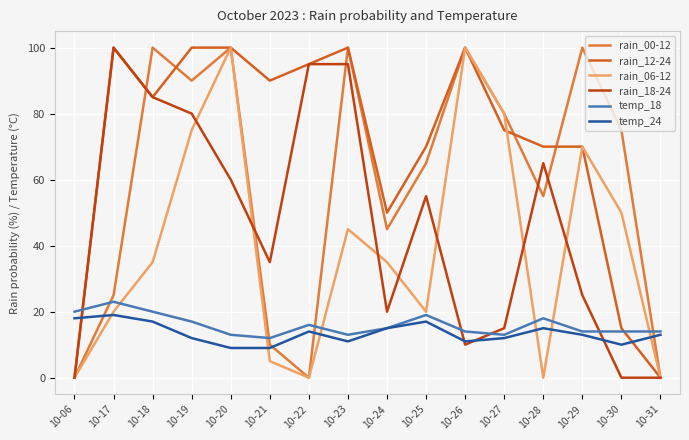

At which category does temp_24 reach its first local peak?

10-17